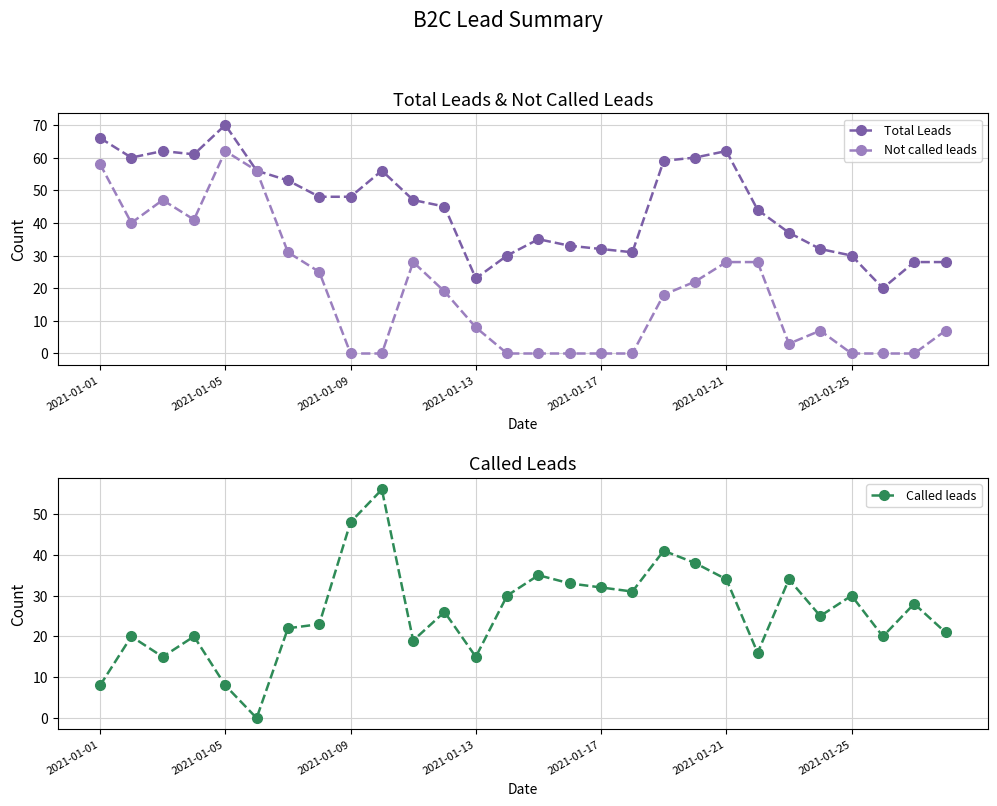

At which label does Total Leads reach its peak?

2021-01-05